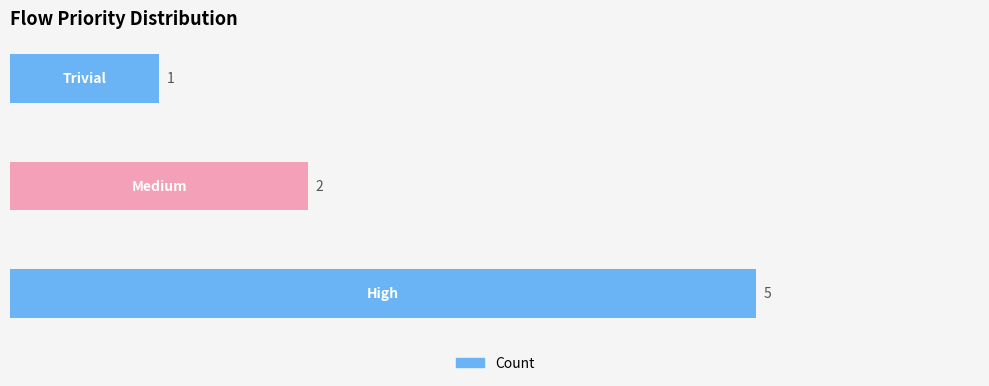

What is the sum of all values?

8